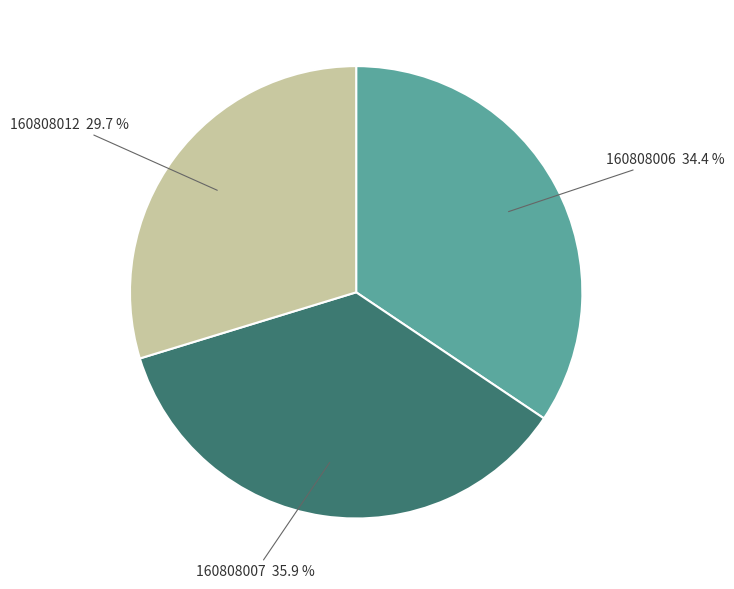

To the nearest percent, what is the average slice percentage?

33%